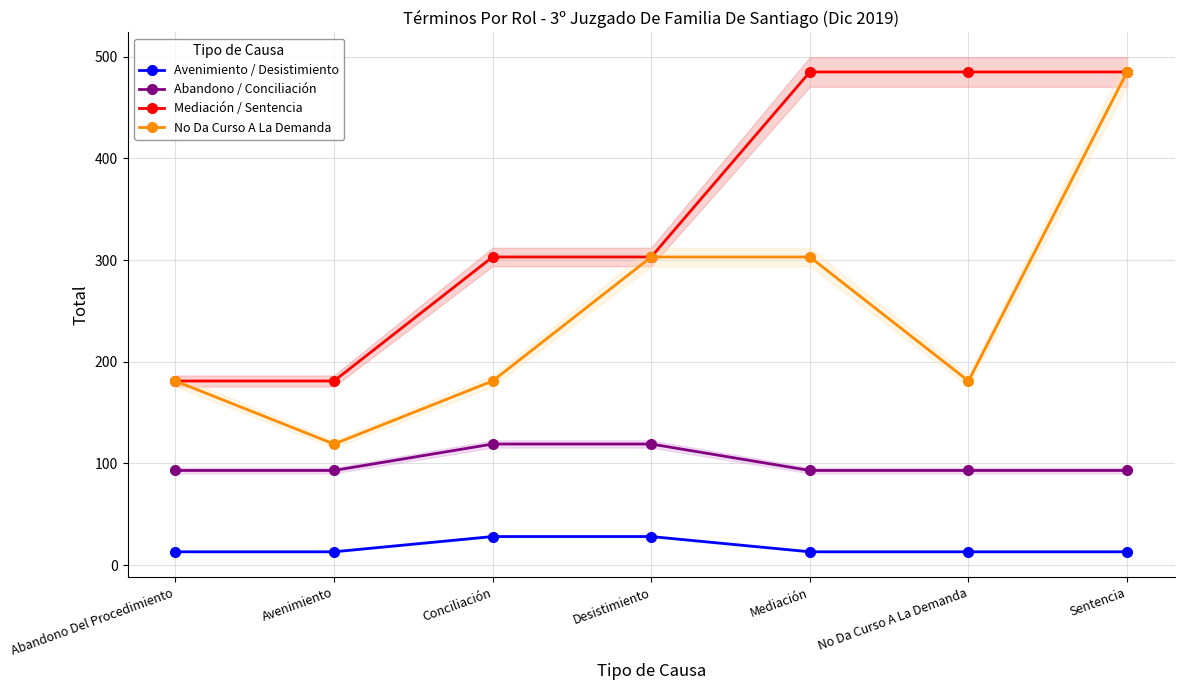

The value of Avenimiento / Desistimiento at Desistimiento is 8. True or false?

False